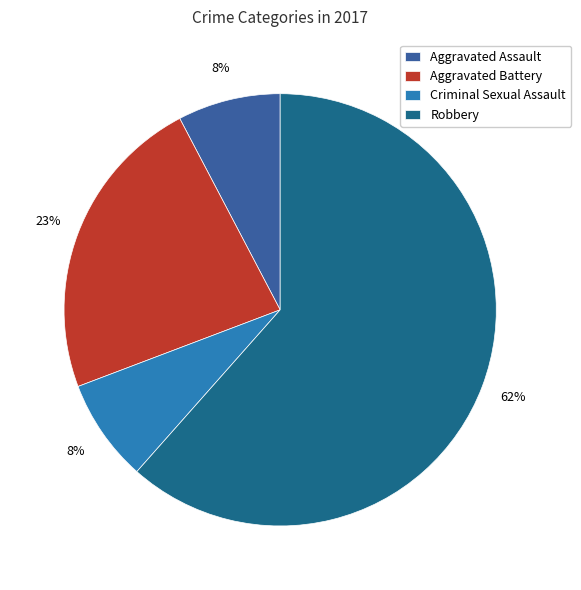

Is Robbery the majority of the pie?

Yes